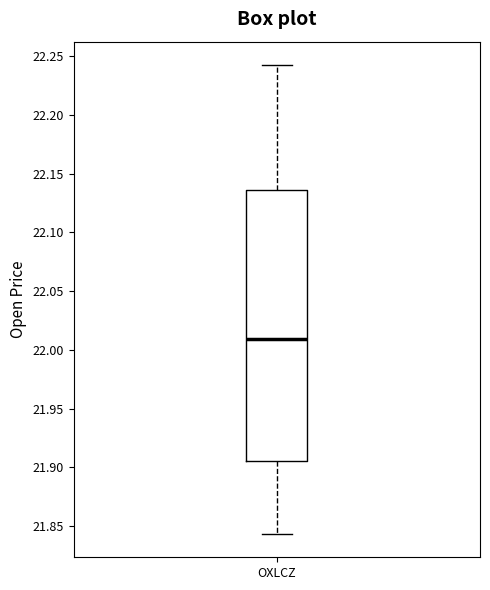

Where does the upper whisker of the box for OXLCZ end on the y-axis? The values are not printed on the chart, so give them approximately, as read against the axis.

22.240